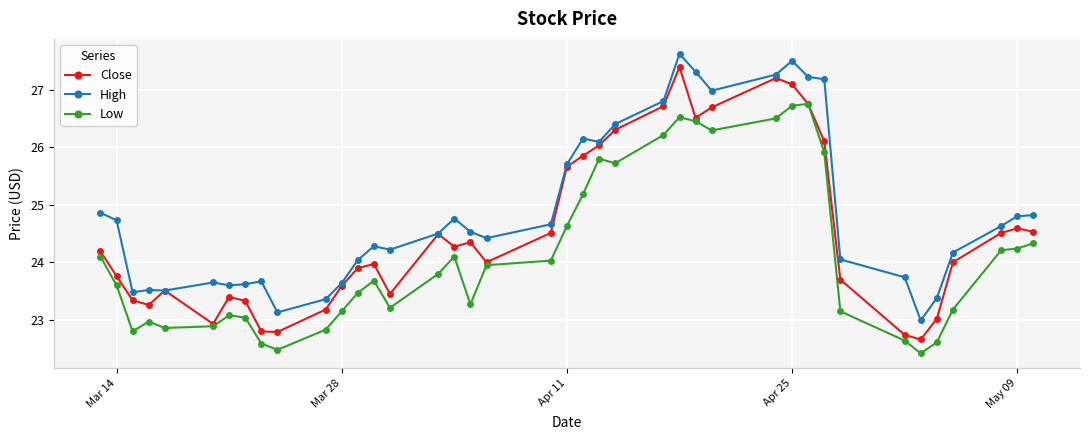

What is the minimum value shown in the chart?

22.4